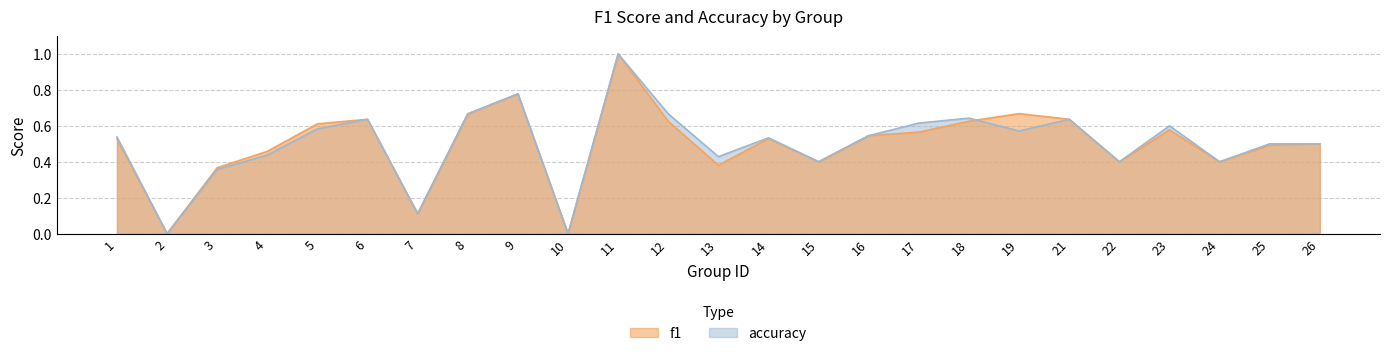

What are all the series names shown in the legend?

f1, accuracy